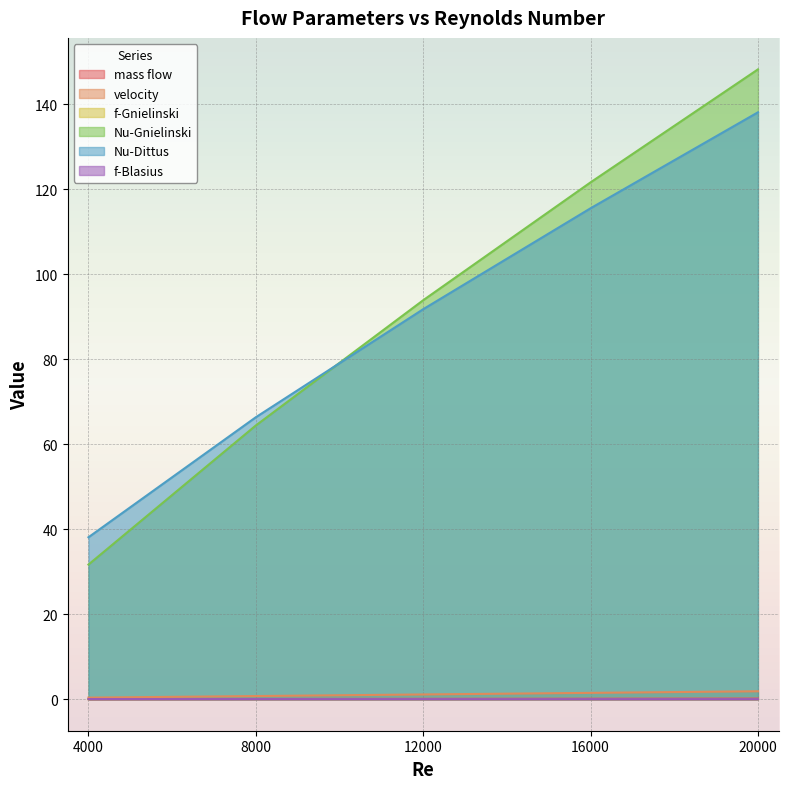

Rank the categories by mass flow value from highest to lowest.

20000, 16000, 12000, 8000, 4000